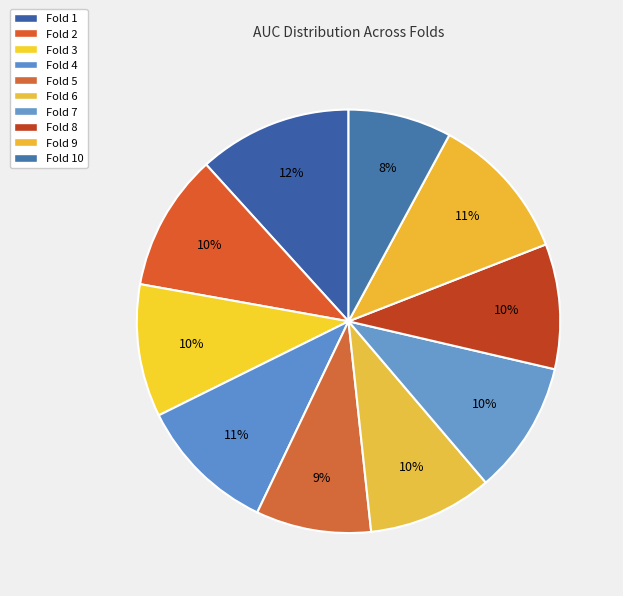

Is the sum of Fold 7 and Fold 4 greater than half?

No